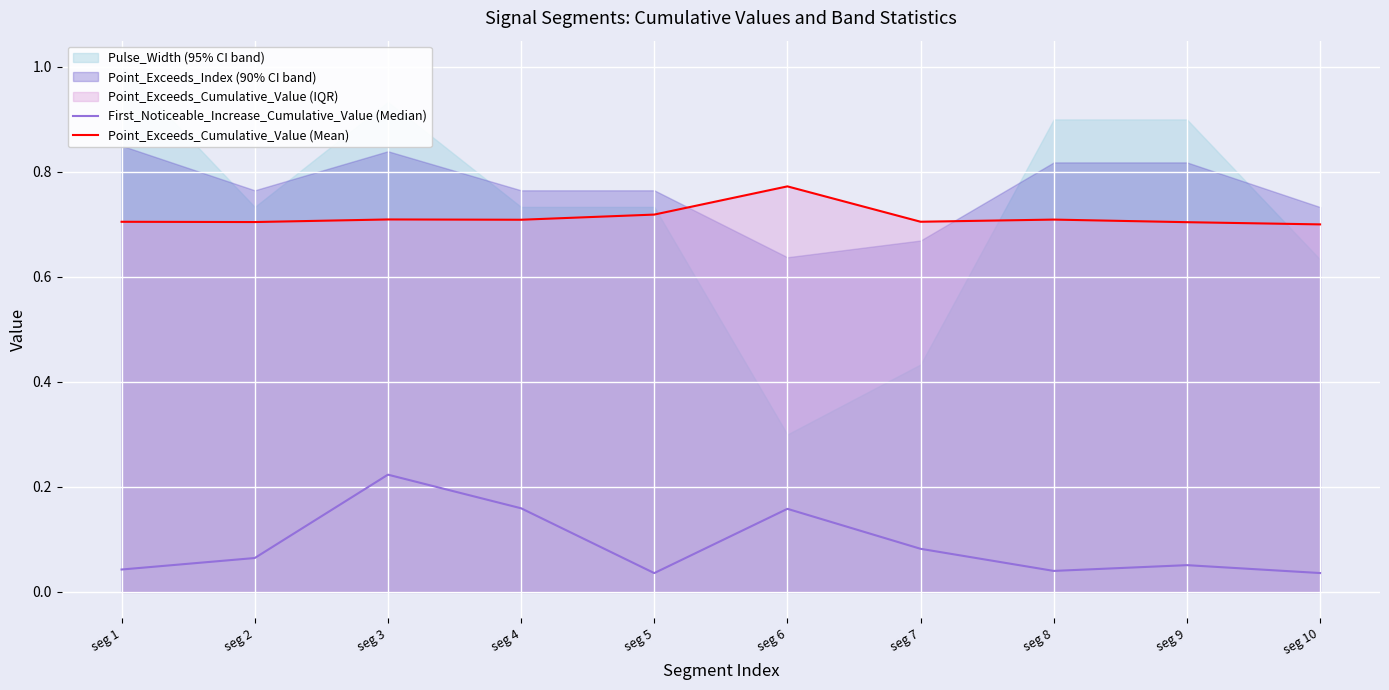

In First_Noticeable_Increase_Cumulative_Value (Median), how many points are higher than both neighbors (excluding endpoints)?

3